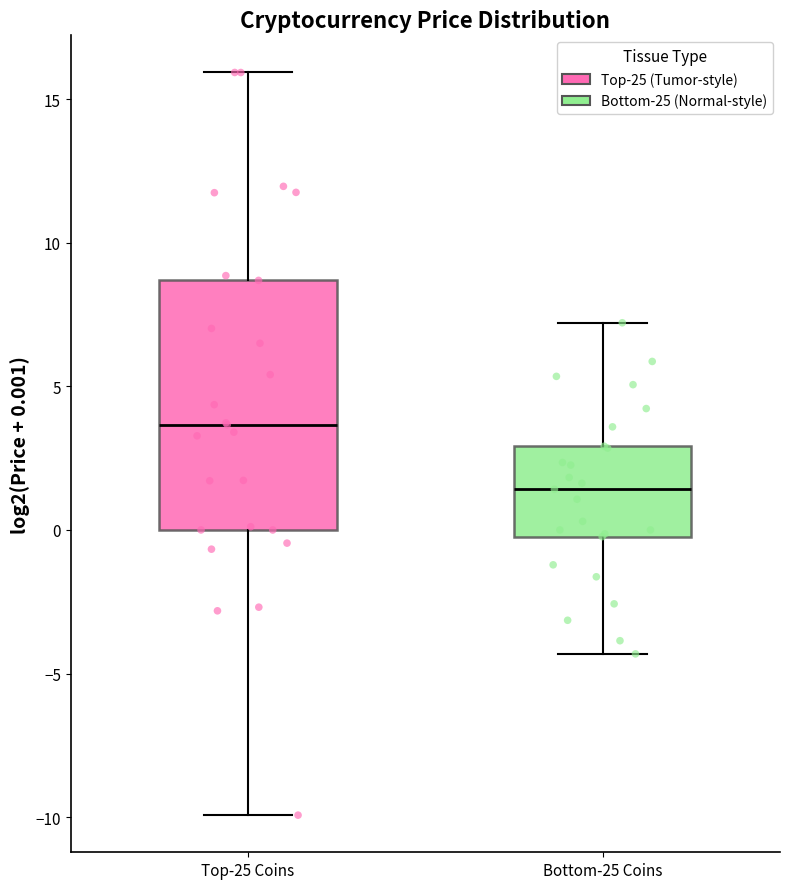

Which box's median line is the lowest?

Bottom-25 Coins